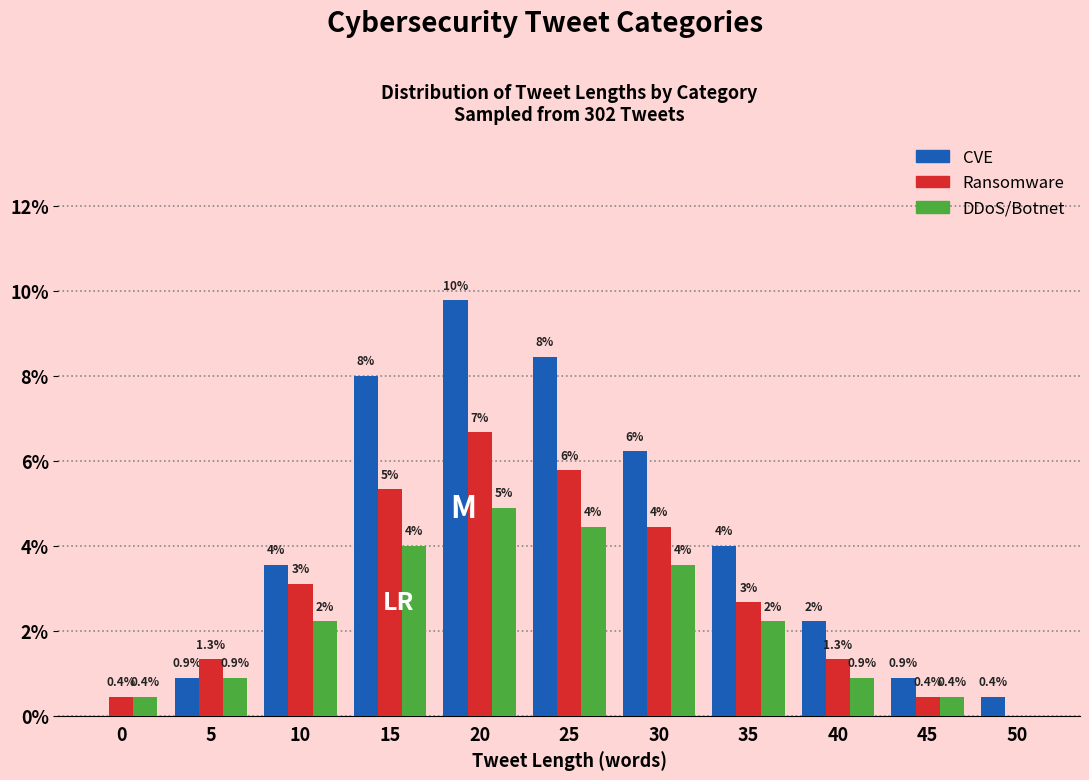

Is it true that CVE equals 13.0 at 25?

False